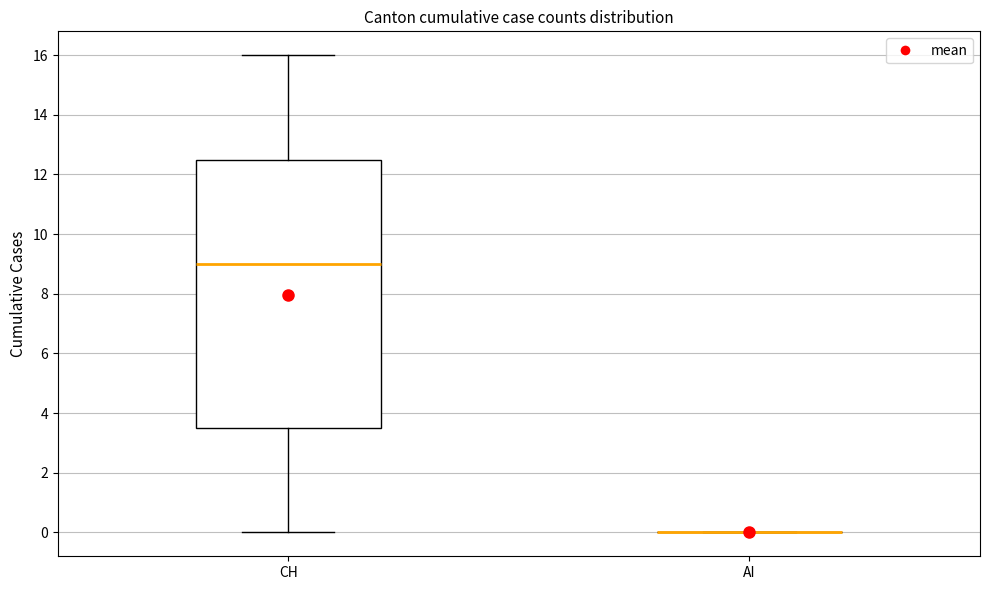

Comparing the boxes themselves (not the whiskers), which one is the tallest?

CH